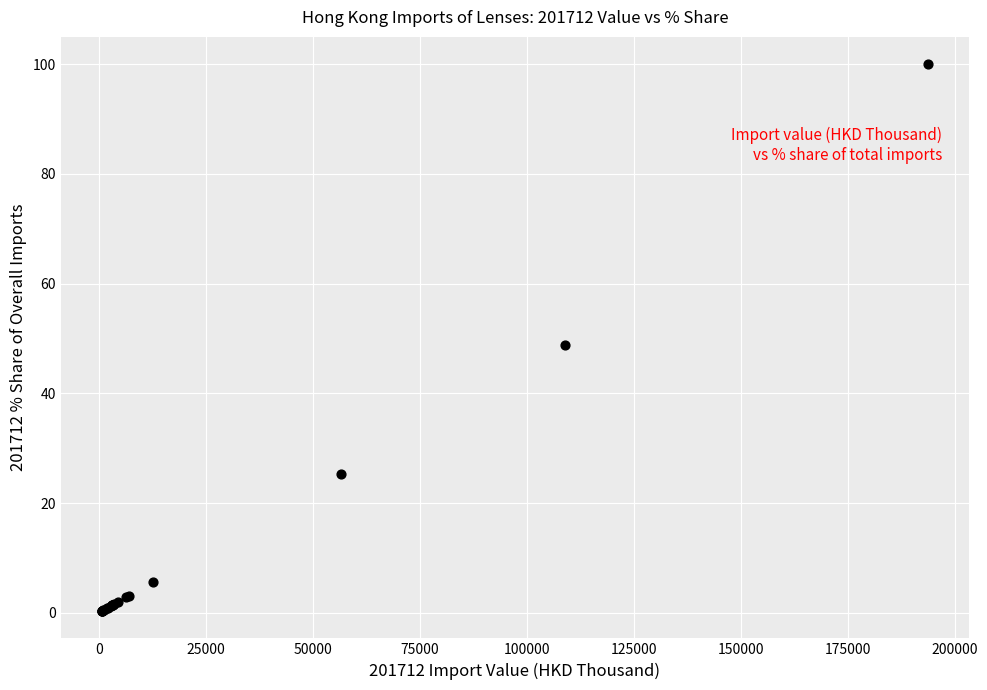

What Y value in the scatter plot is closest to 50?

48.7